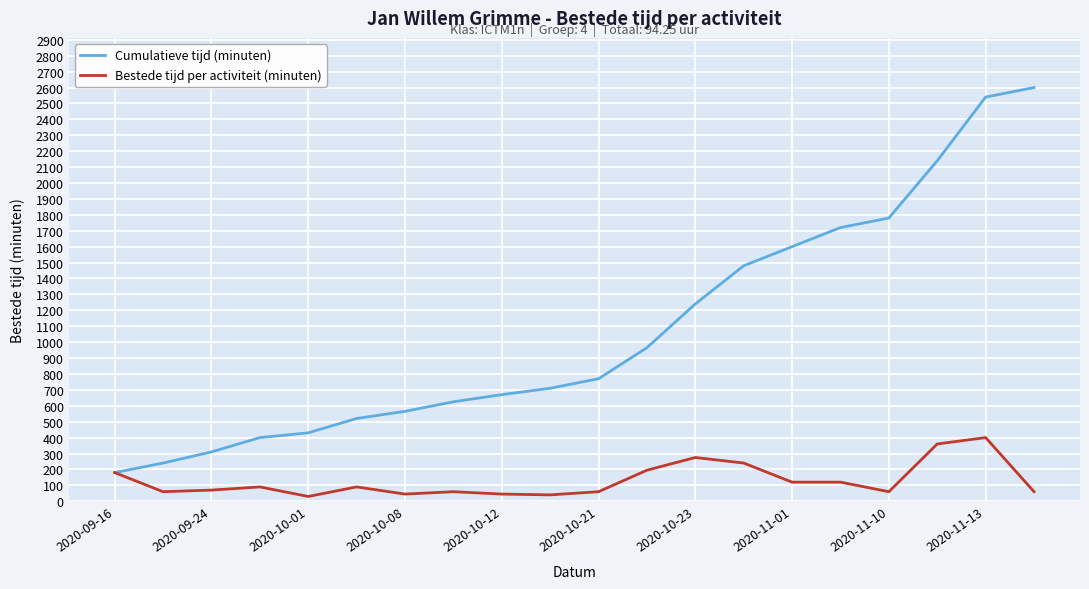

Which series has the largest total across all categories?

Cumulatieve tijd (minuten)